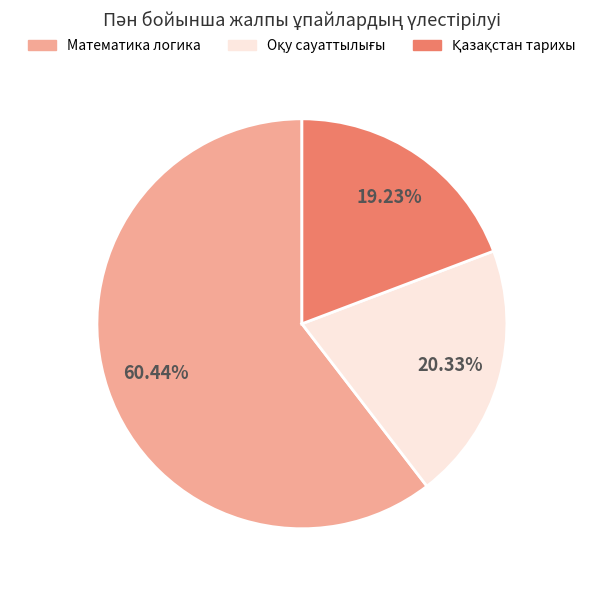

Is there a majority slice in this chart?

Yes